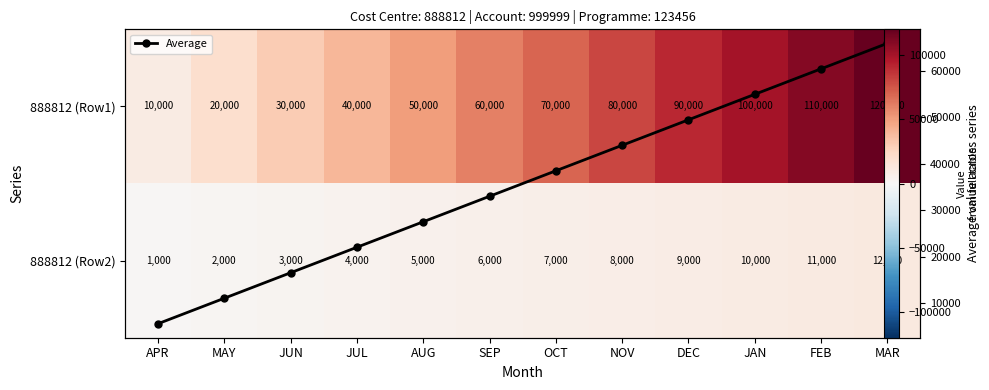

How many data points in 888812 (Row1) are above 70000?

5